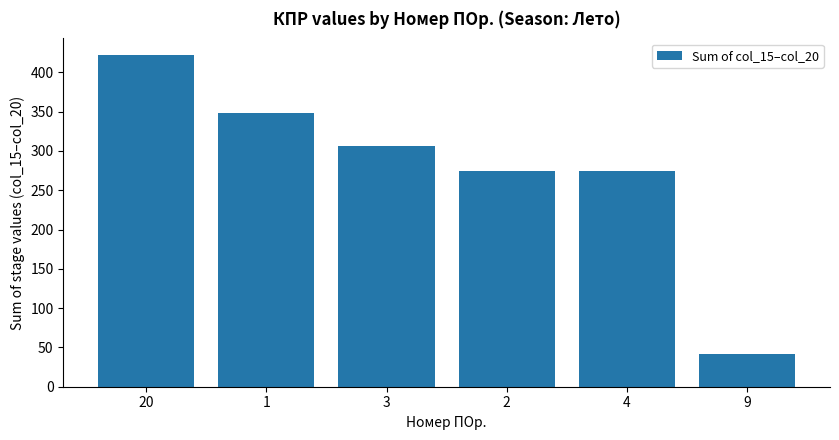

Between 1 and 9, which is larger?

1